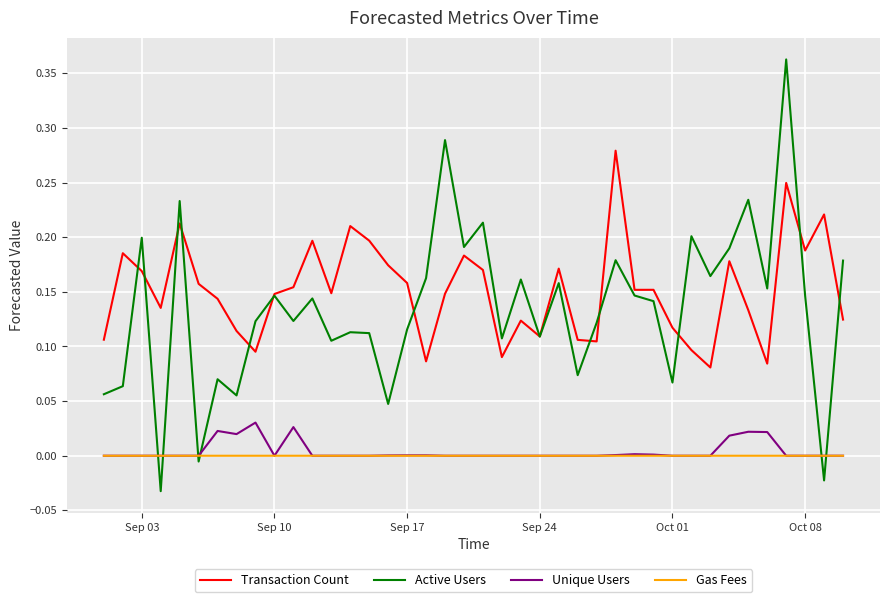

Which series has the widest spread of values?

Active Users